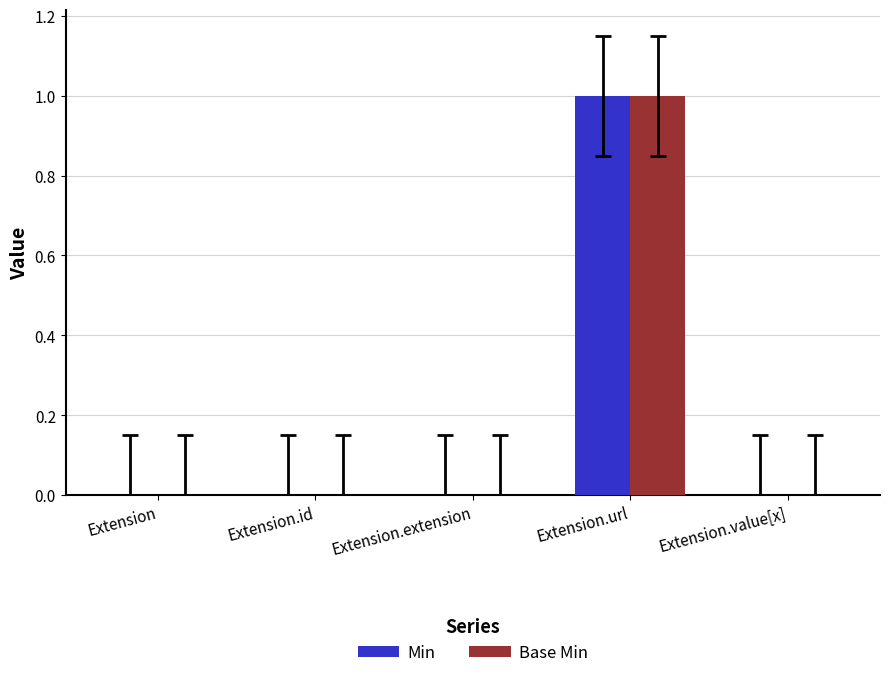

Which category has the highest value in the Base Min series?

Extension.url